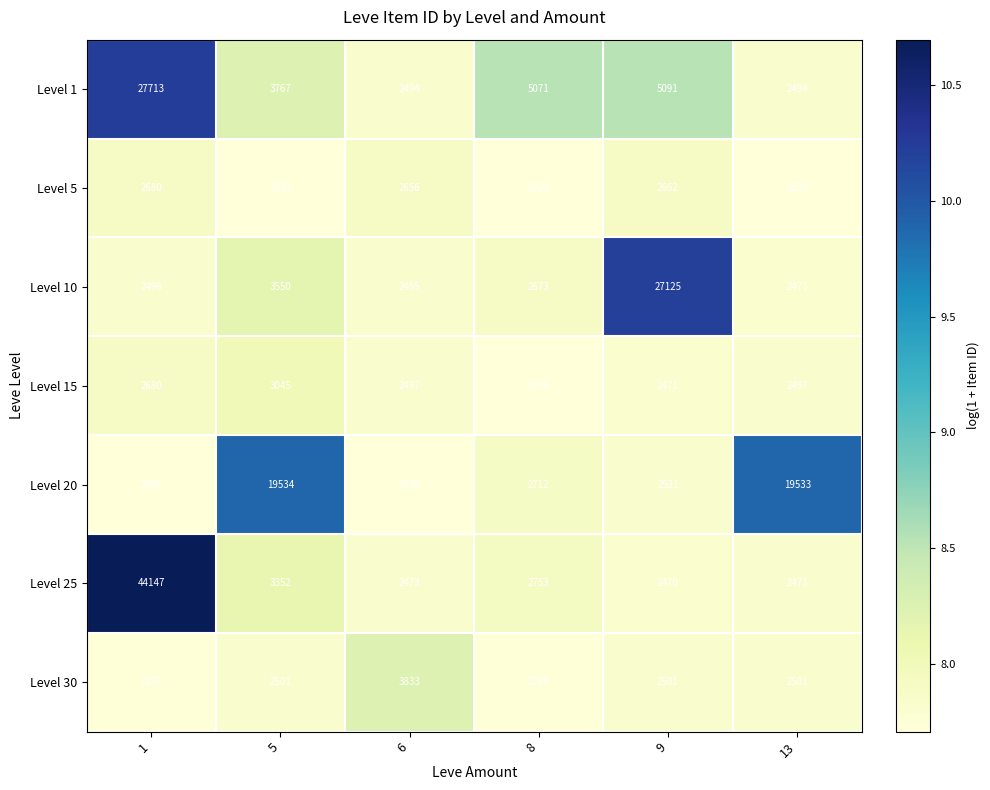

Is it true that Level 25 equals 3282 at 6?

False